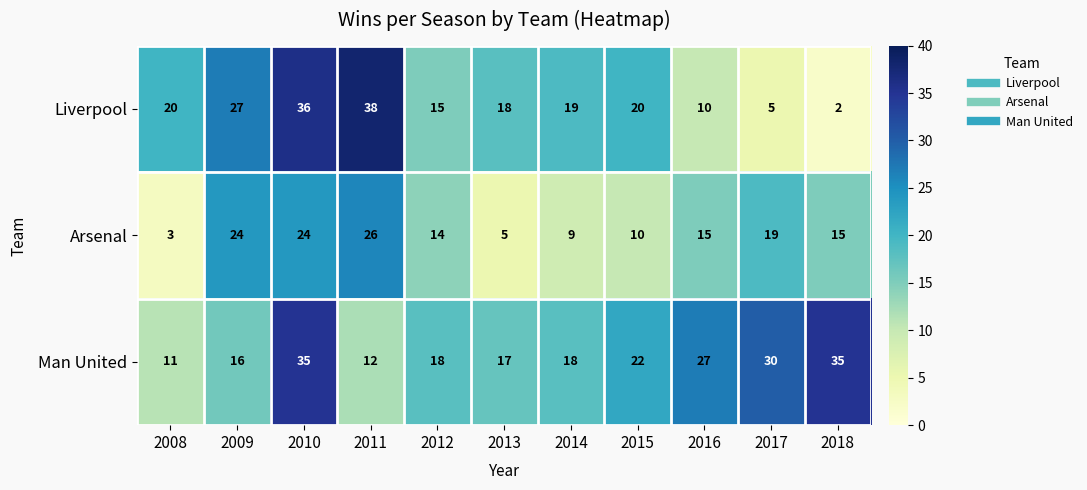

Is it true that Liverpool equals 19 at 2011?

False